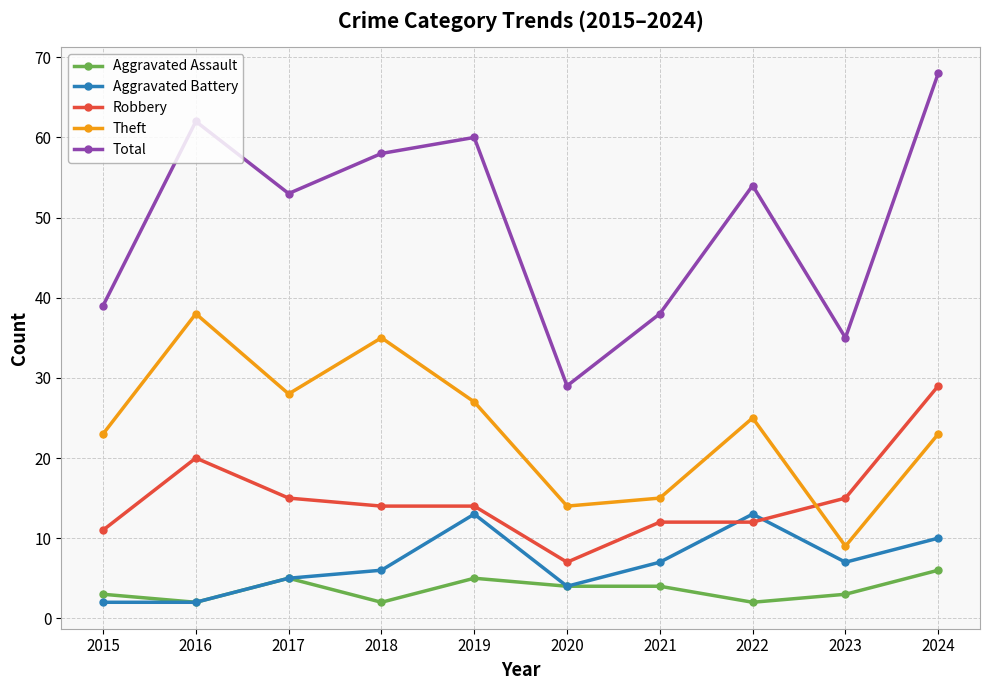

What is the total value across all series at 2015?

78